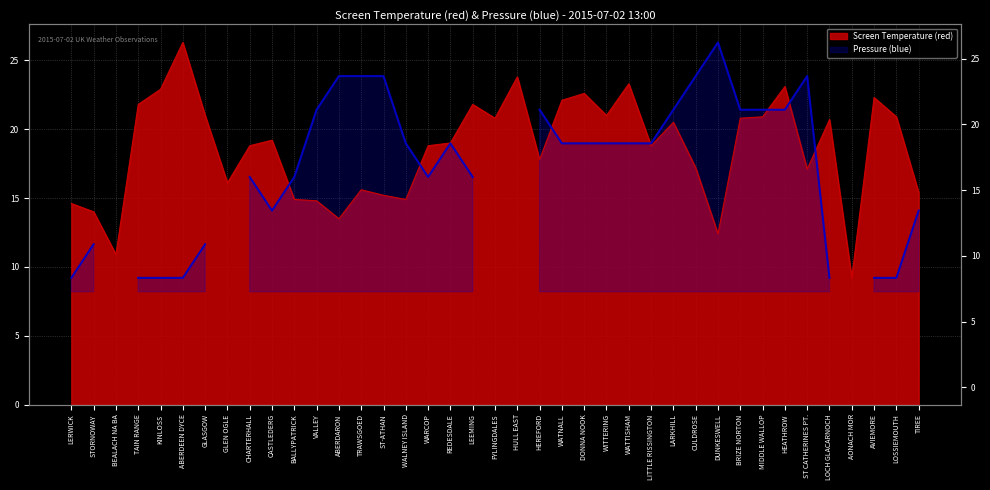

How many lines are shown in the chart?

1